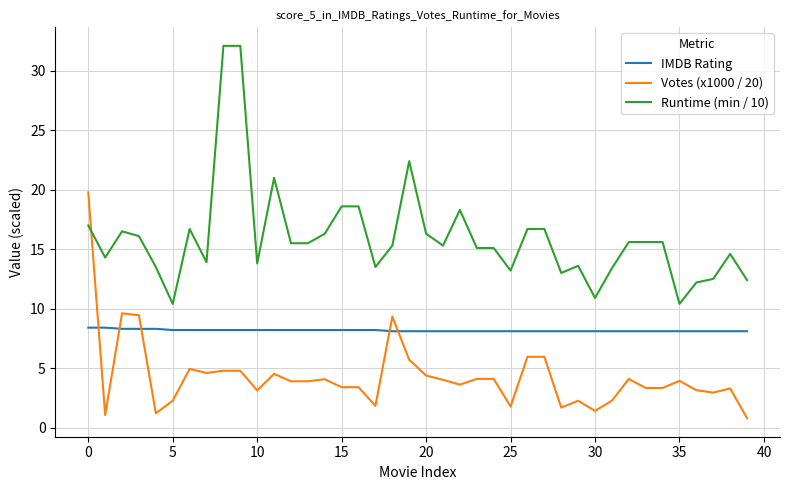

True or false: Votes (x1000 / 20) and Runtime (min / 10) cross at least once.

True